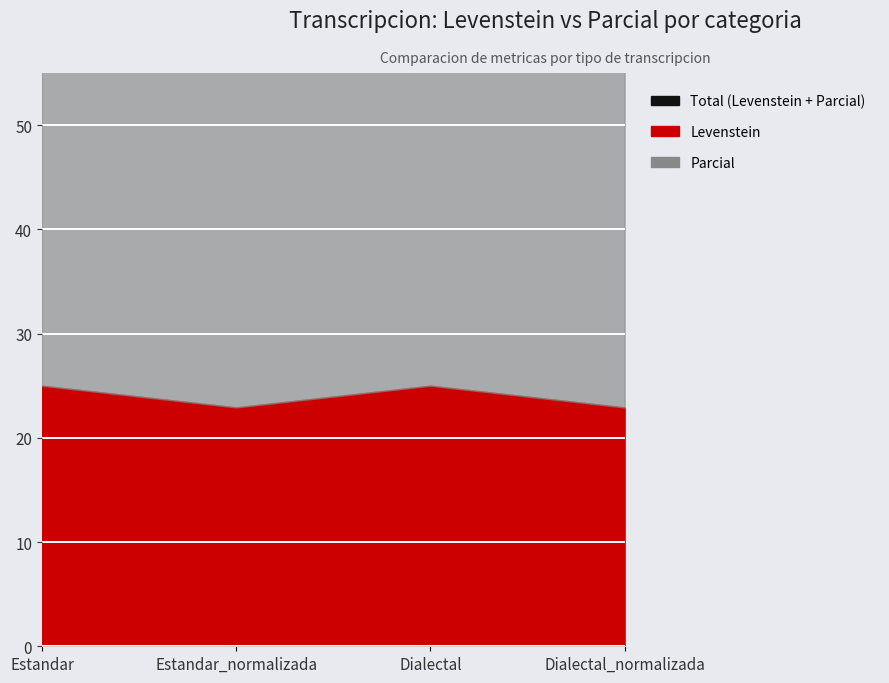

What is the difference between the maximum and minimum values?

2.6